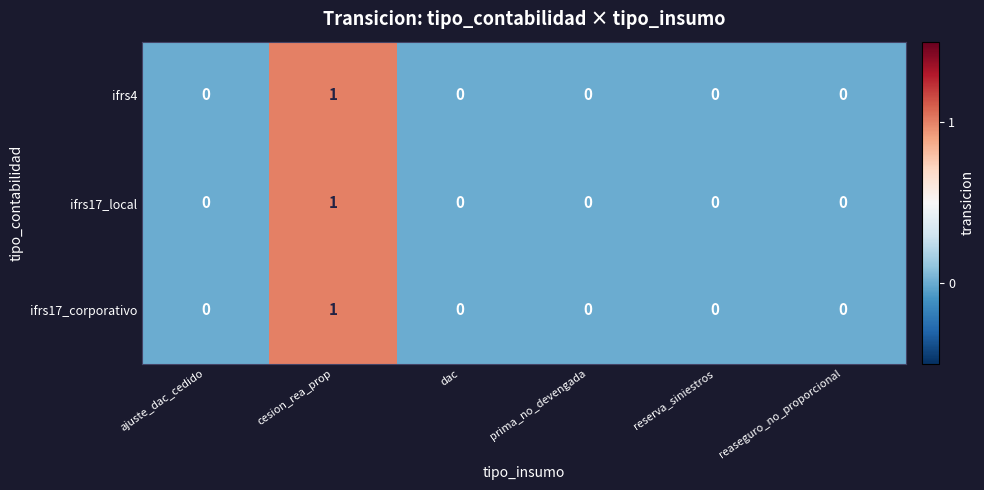

True or false: ifrs17_local has a value of 1 at cesion_rea_prop.

True